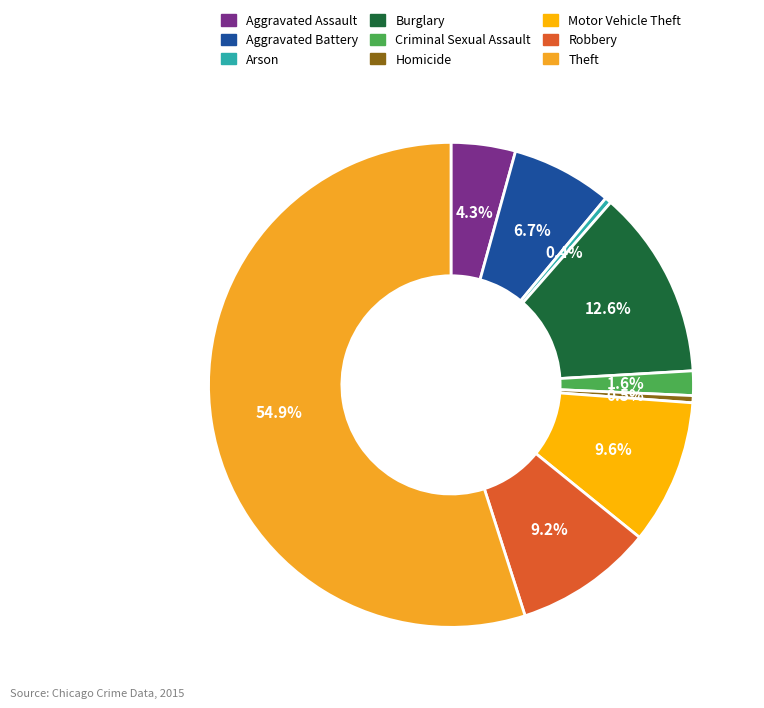

Is there any slice that represents more than half of the pie?

Yes